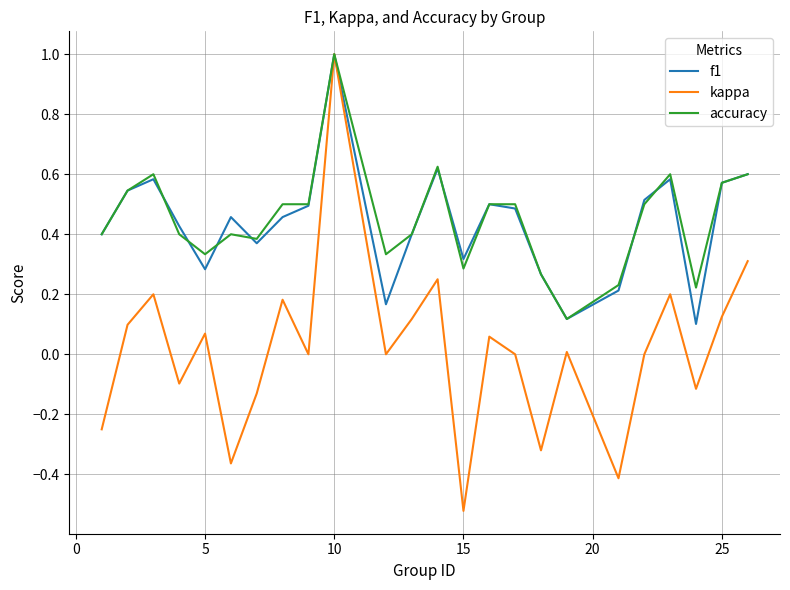

What is the maximum value for f1?

1.0